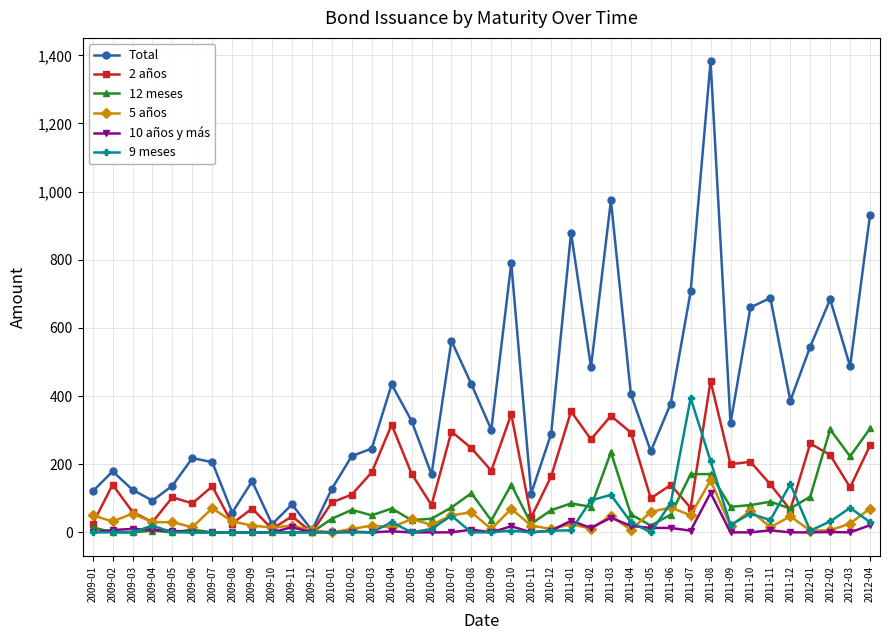

How many lines are shown in the chart?

6